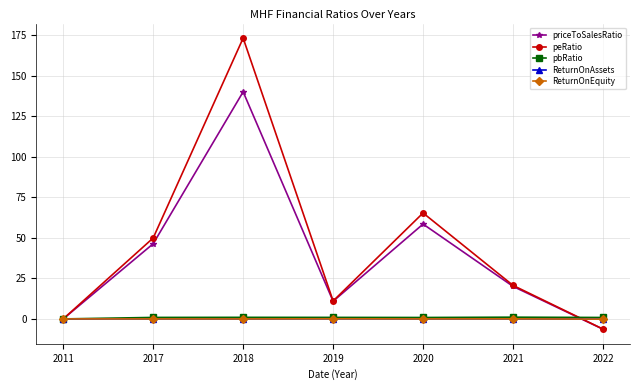

What is the difference between the maximum and minimum values in the priceToSalesRatio series?

146.5